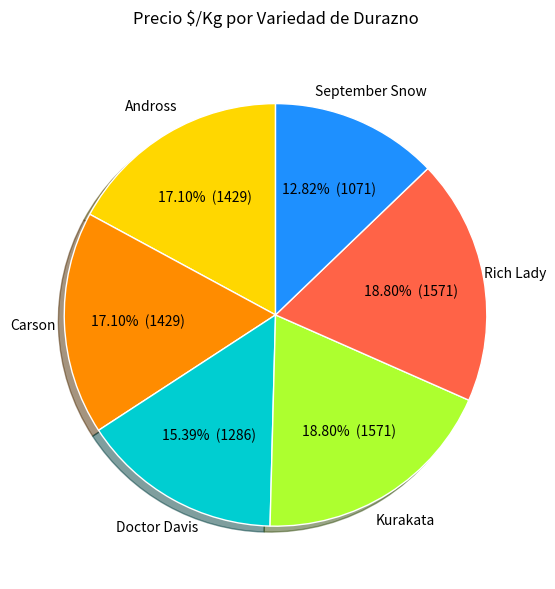

What is the ratio of the value at Rich Lady to the value at Carson?

1.1